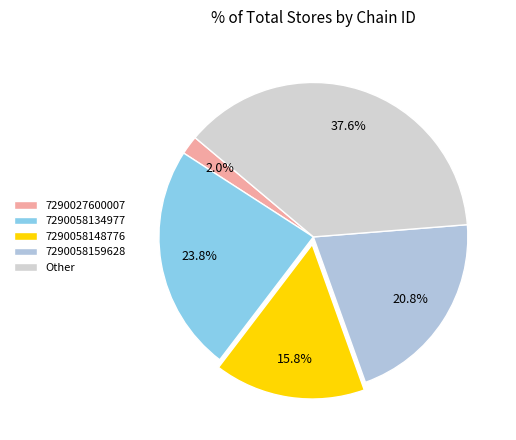

Which category has the biggest portion of the pie?

Other